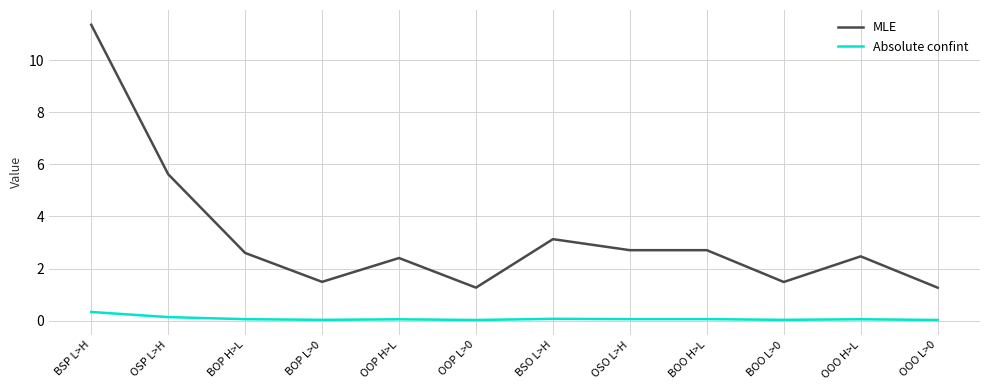

What is the sum of the MLE values at BOO H>L and OOO H>L?

5.2